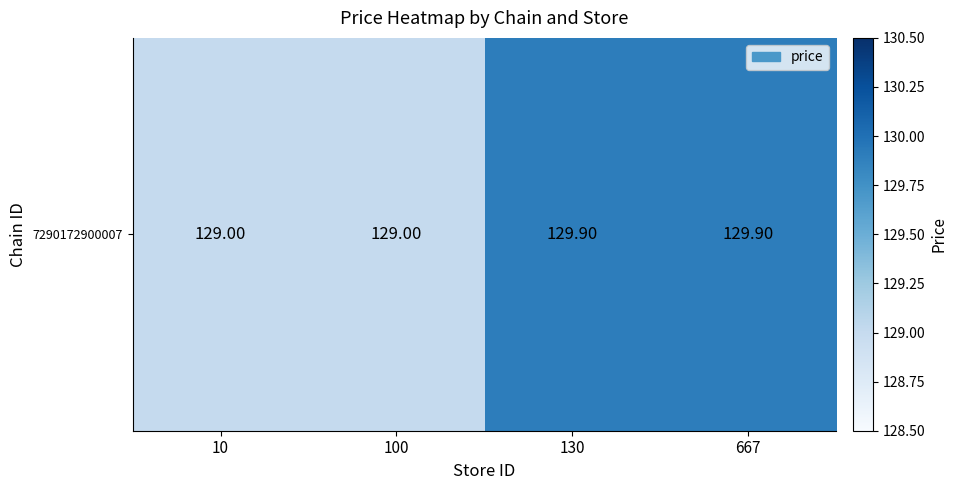

Reading left to right, list all the values displayed in this chart.

129.0	129.0	129.9	129.9